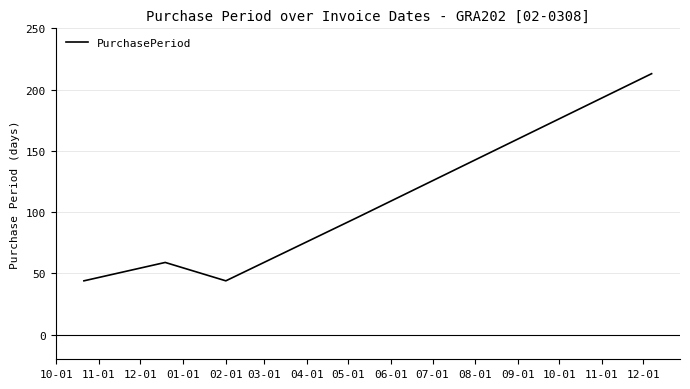

How many lines are shown in the chart?

1